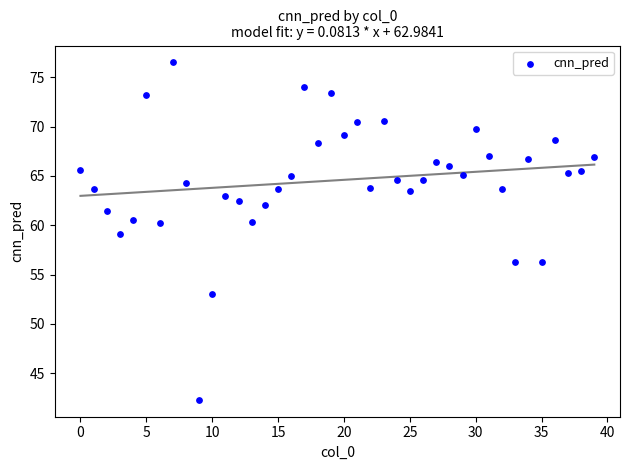

What is the range of Y values (max minus min)?

34.2